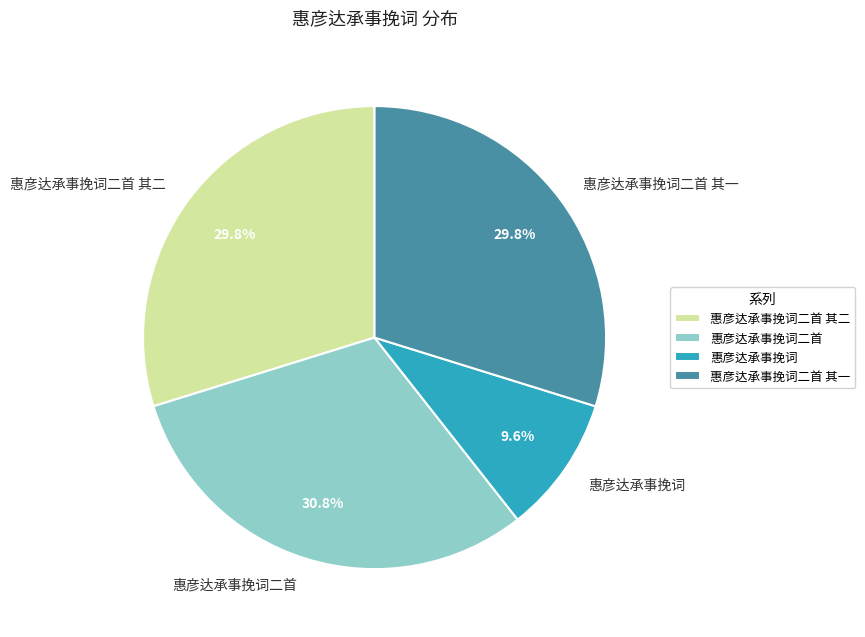

Between 惠彦达承事挽词二首 其一 and 惠彦达承事挽词, which is larger?

惠彦达承事挽词二首 其一